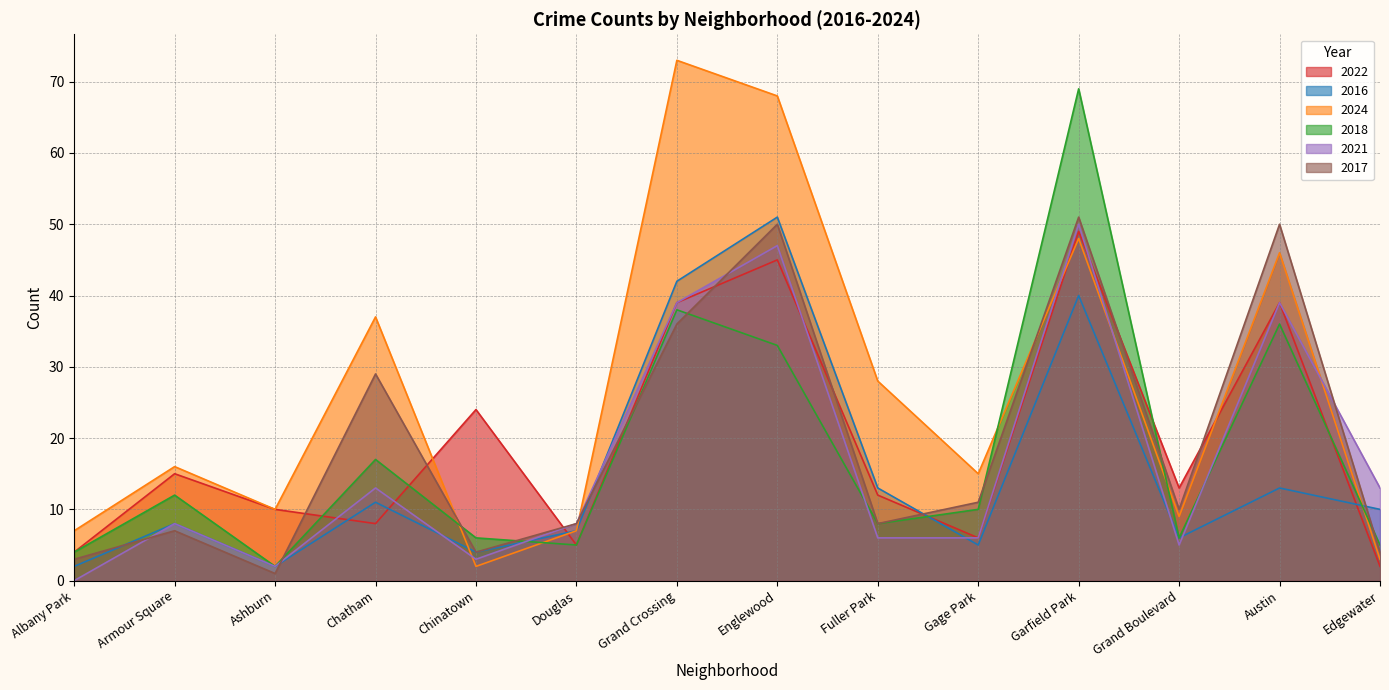

Which series has the widest spread of values?

2024